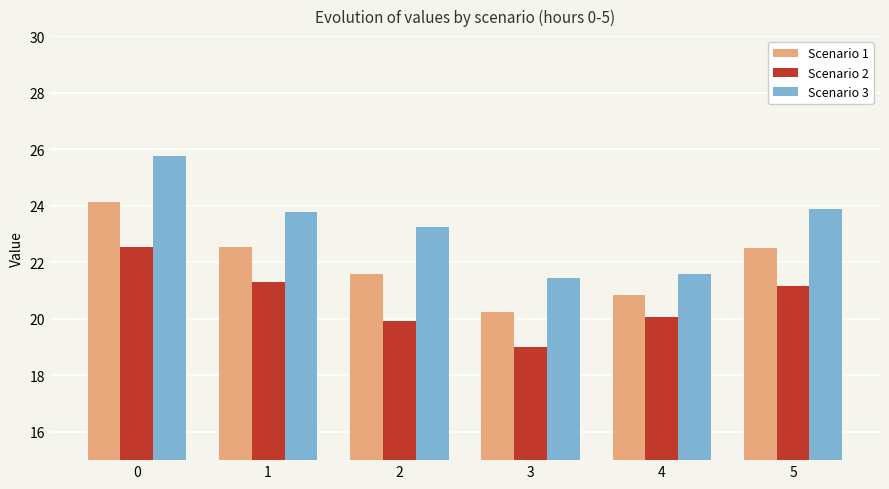

The value of Scenario 1 at 4 is 12.3. True or false?

False